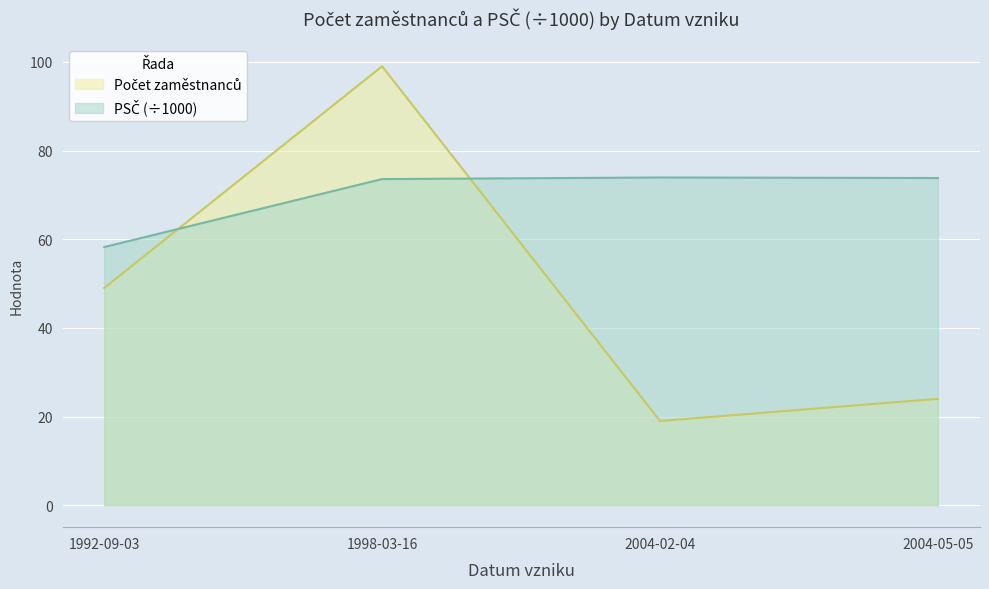

Where do Počet zaměstnanců and PSČ first cross each other?

1992-09-03 and 1998-03-16